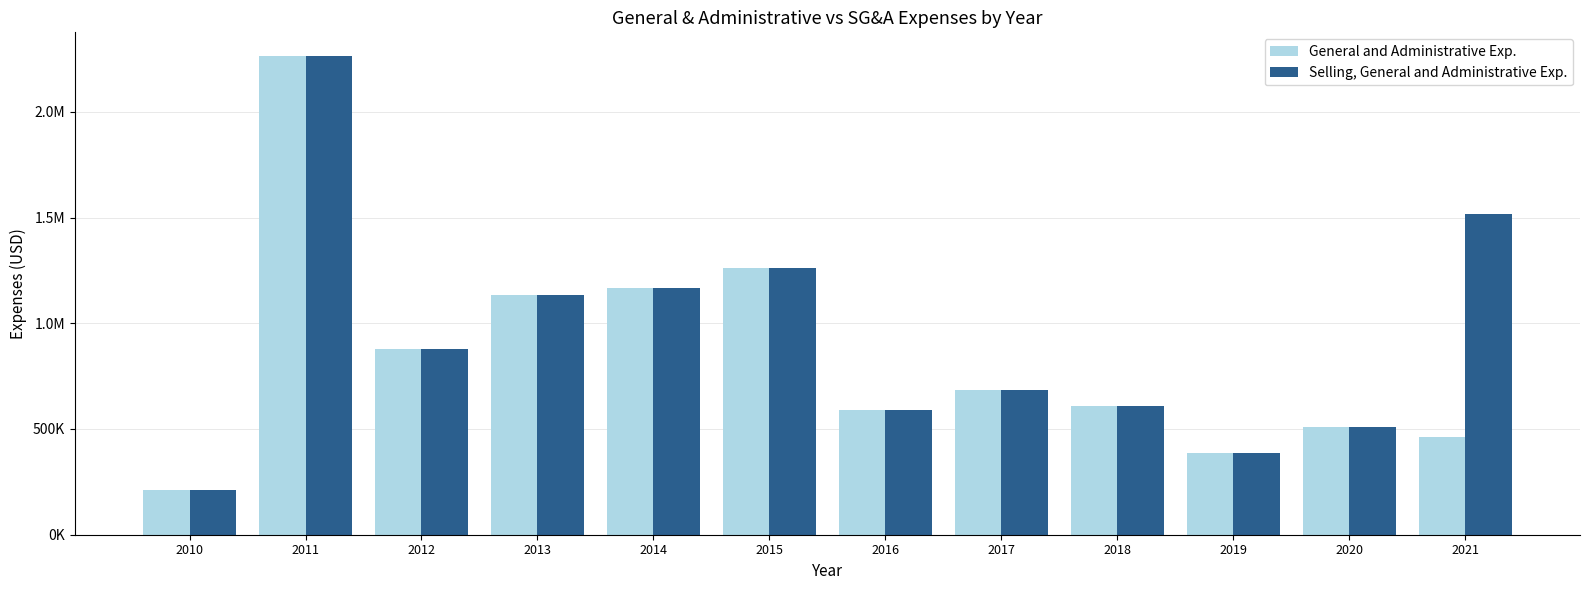

Which series has the largest total across all categories?

Selling, General and Administrative Exp.